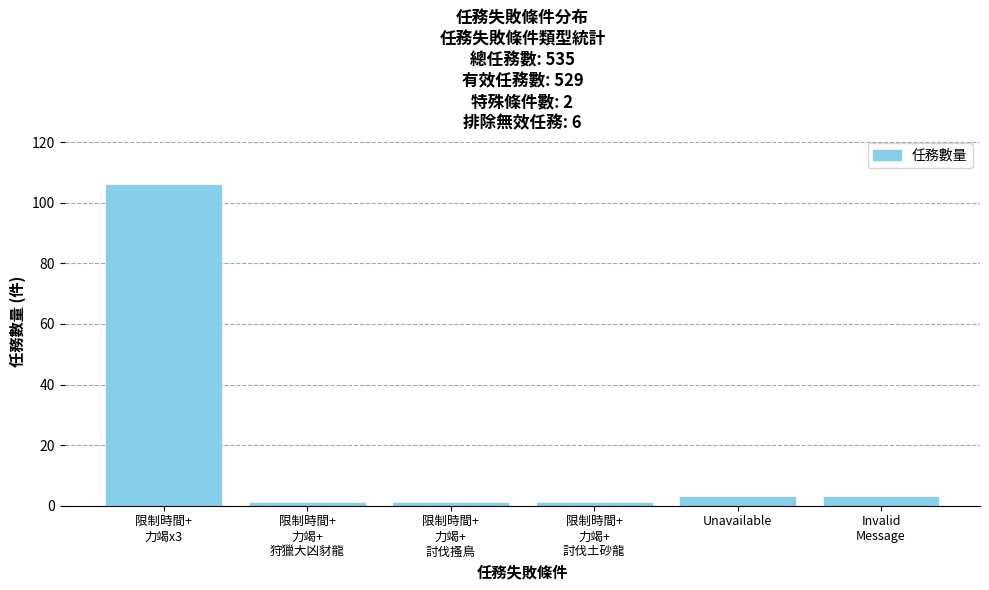

Is it true that the value at Unavailable is 3?

True